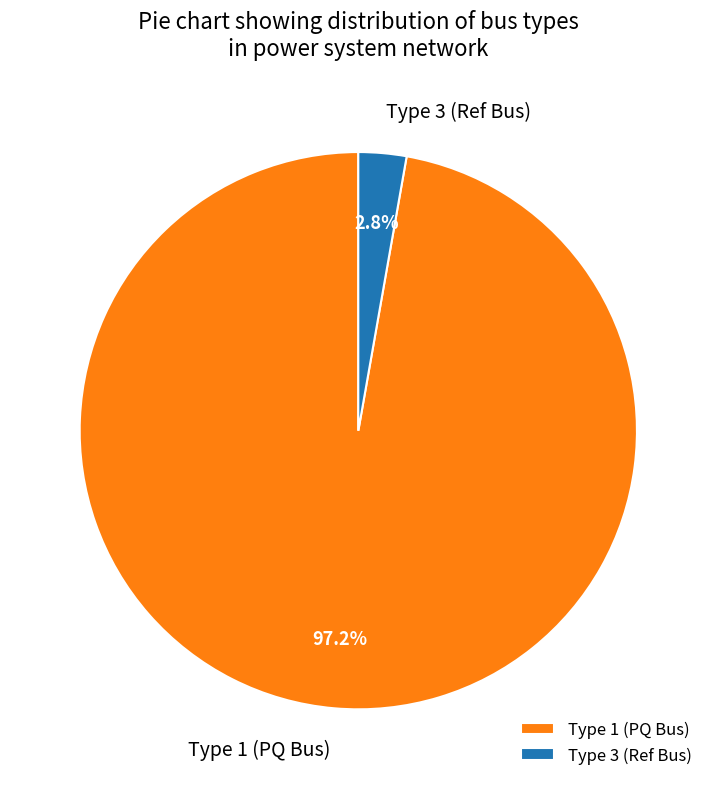

Between Type 1 (PQ Bus) and Type 3 (Ref Bus), which is larger?

Type 1 (PQ Bus)